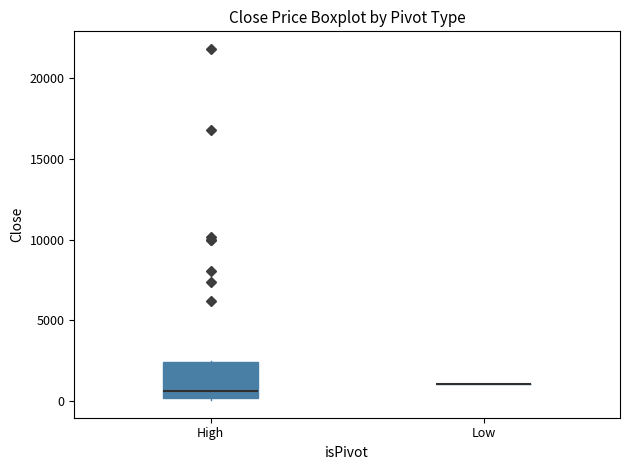

Reading left to right, read every box against the y-axis: the position of its median line, the range the box covers, and the ends of its whiskers. The values are not printed on the chart, so give them approximately, as read against the axis.

High: median 500, box 0 to 2500, whiskers 0 (just below the box's lower edge) to 2500
Low: box collapsed to a line at 1000, whiskers 1000 to 1000